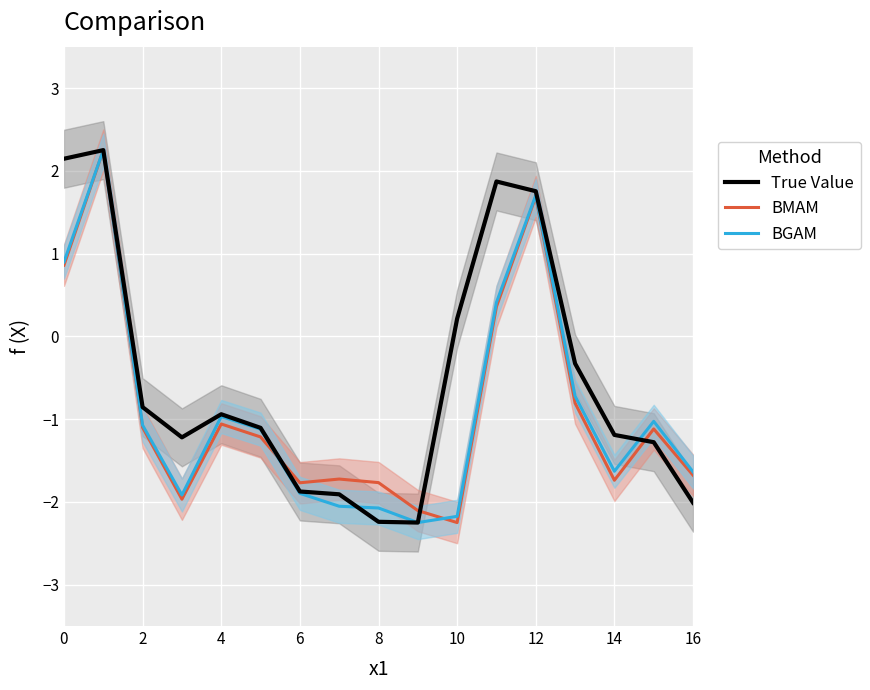

Which series has the largest range (max minus min)?

True Value